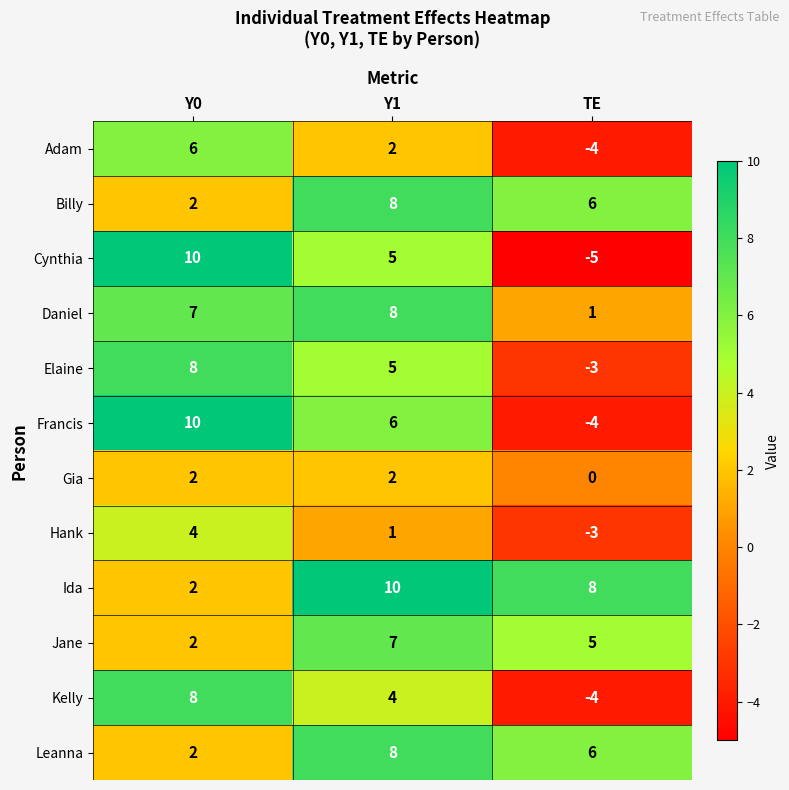

True or false: Hank has a value of 0 at Y1.

False